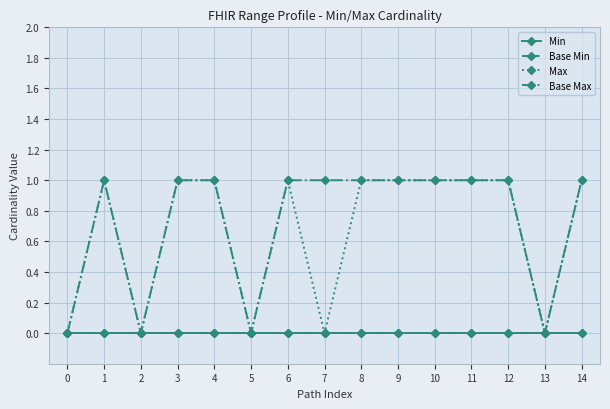

Is this an area chart (filled region under the line)?

No